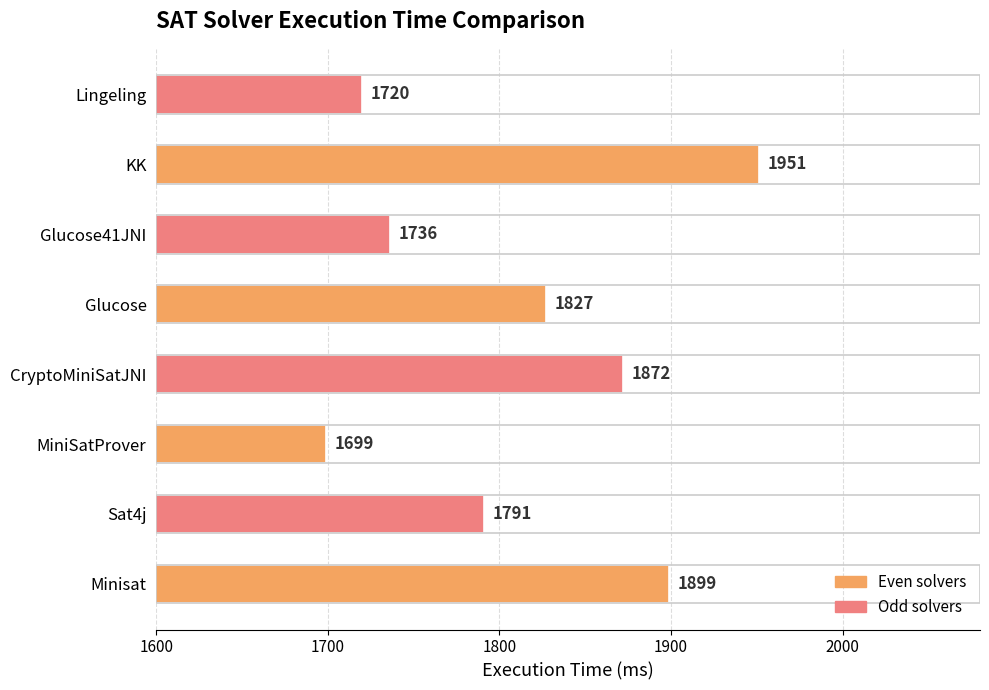

The chart shows a value of 907 at Minisat. True or false?

False